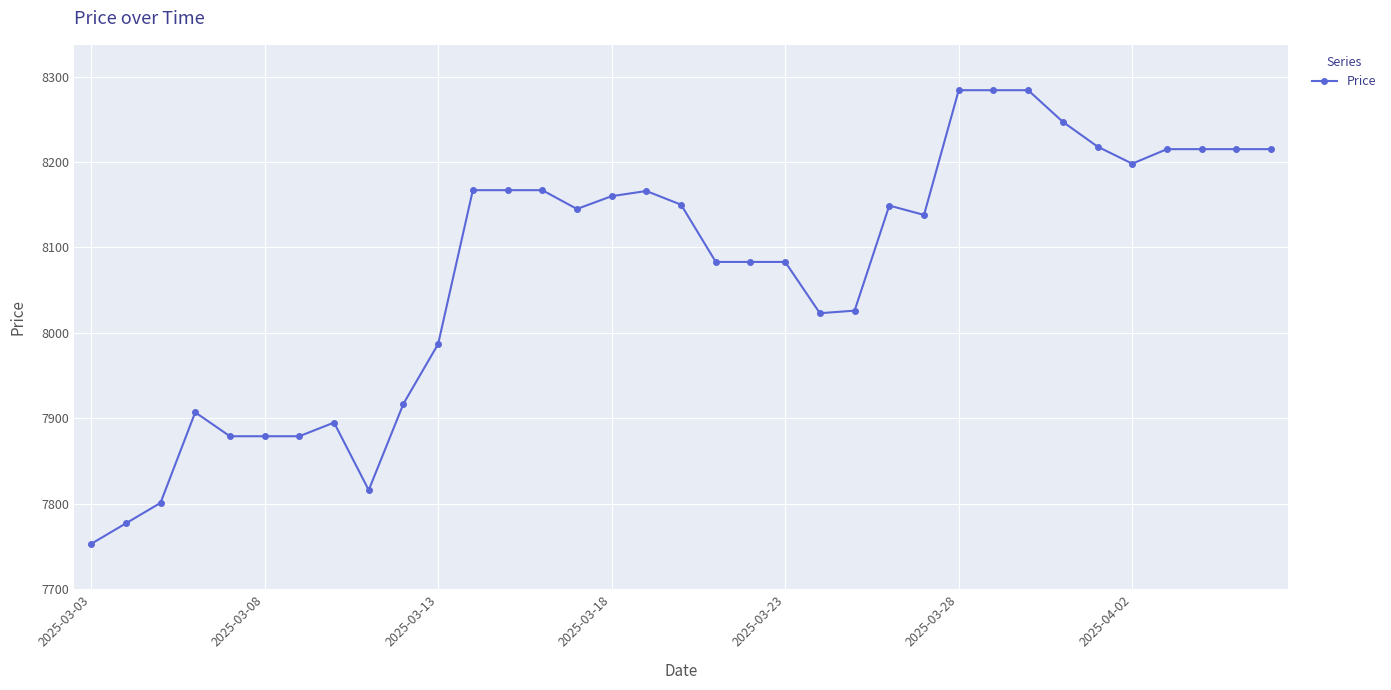

What is the value of the 34th point from the left?

8215